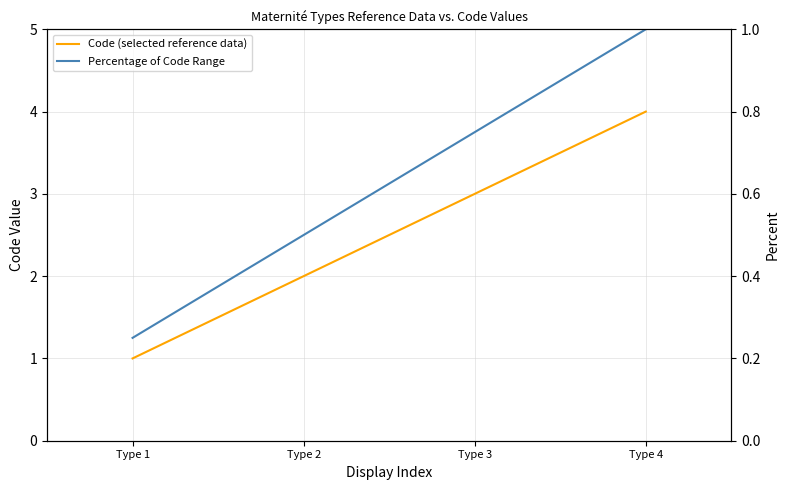

Between Type 4 and Type 2, which is larger?

Type 4